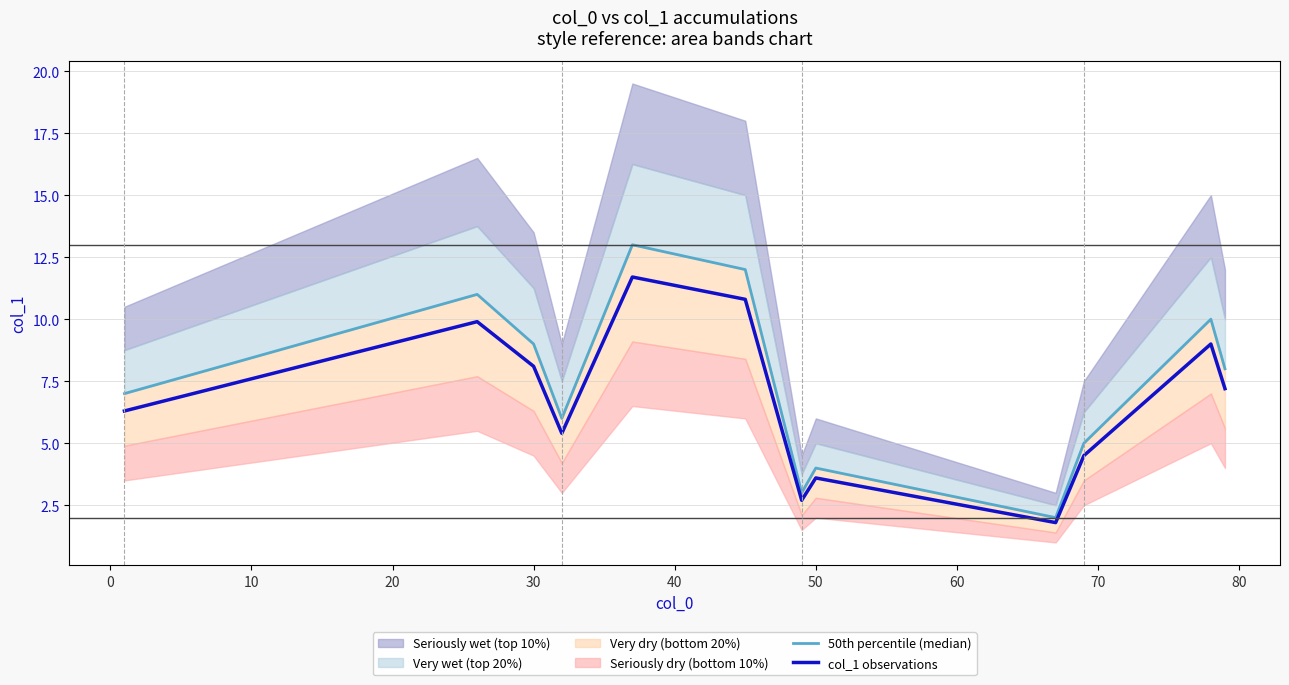

What is the lowest value of the col_1 observations series?

1.8